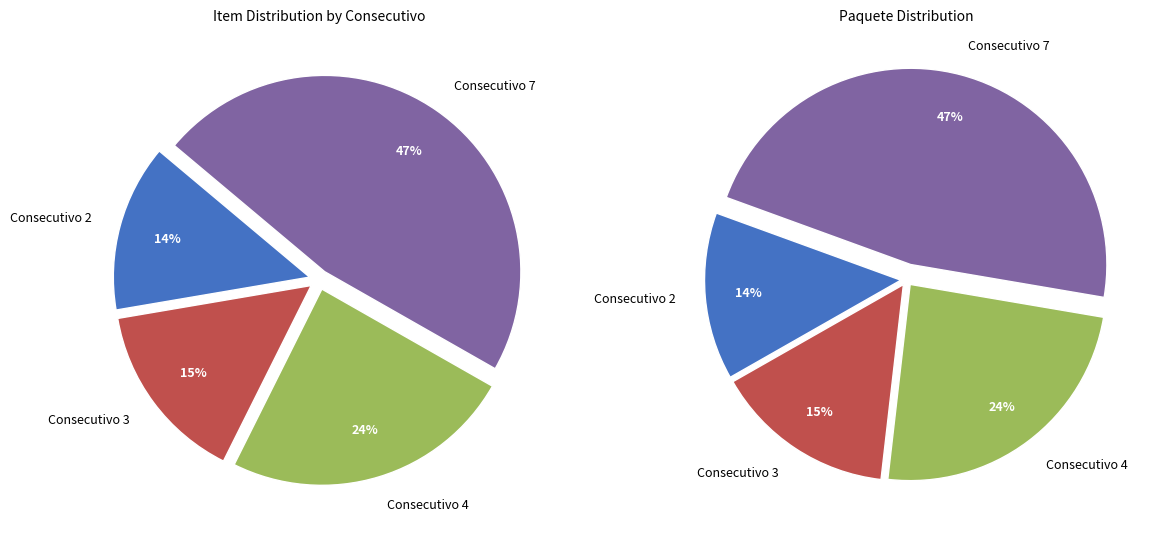

To the nearest percent, what percentage of the pie is Consecutivo 4?

24%